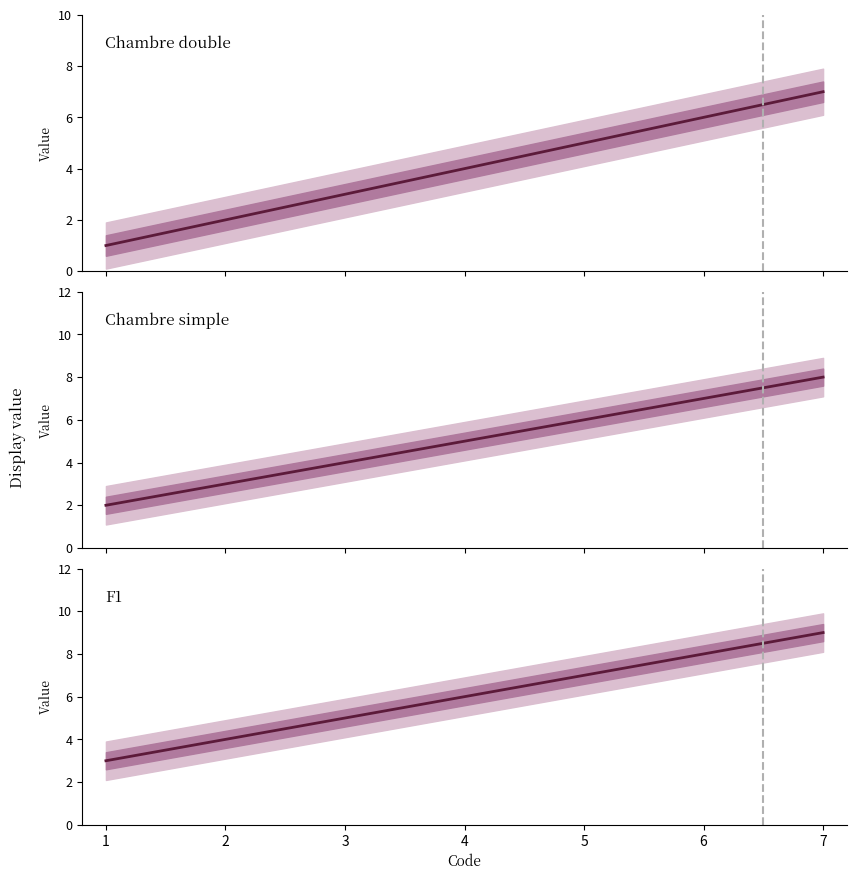

Which series has the widest spread of values?

Chambre double